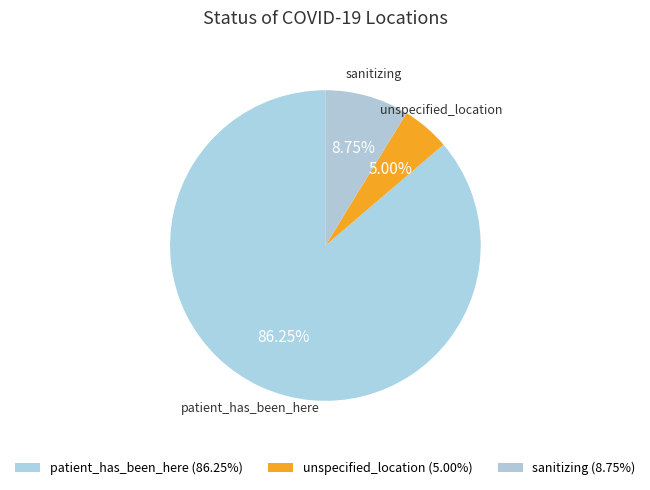

Count the number of slices in the pie.

3